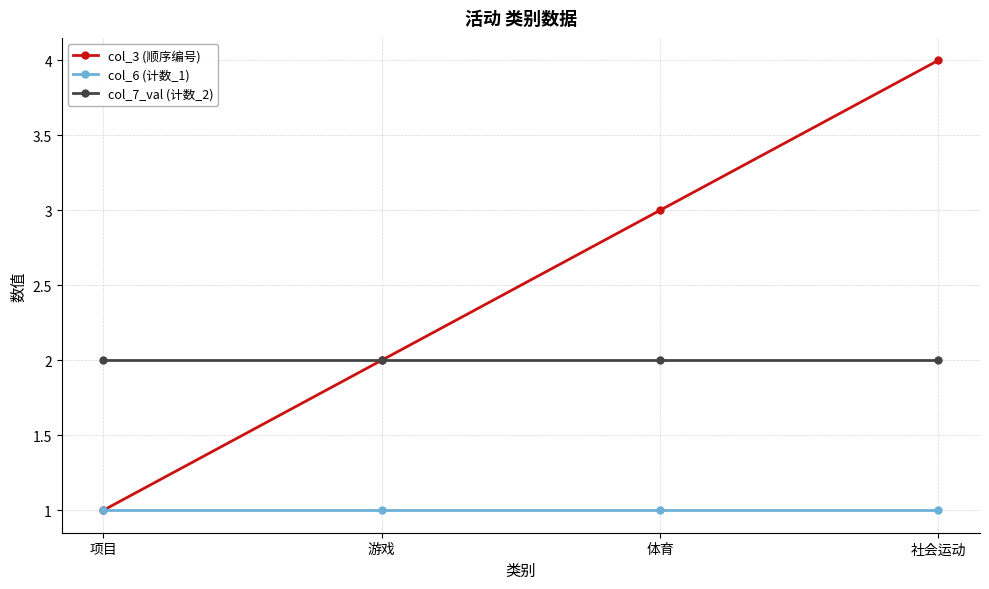

True or false: col_7_val (计数_2) and col_6 (计数_1) cross at least once.

False